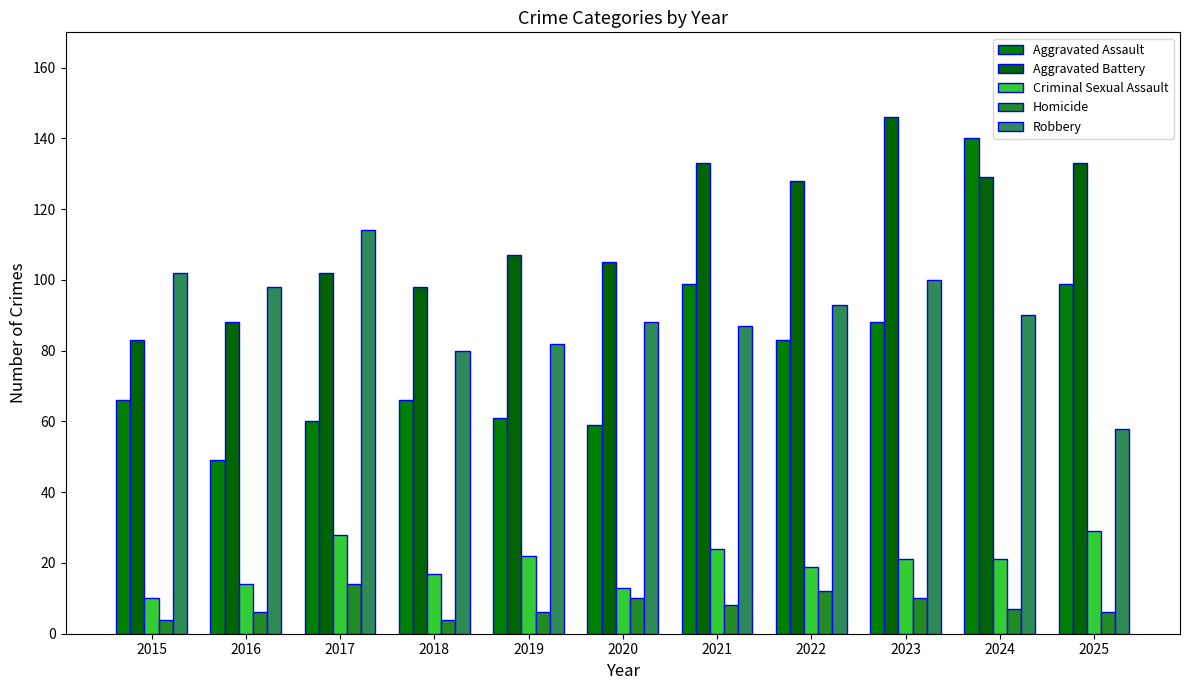

What is the difference between the highest and lowest values at 2025?

127